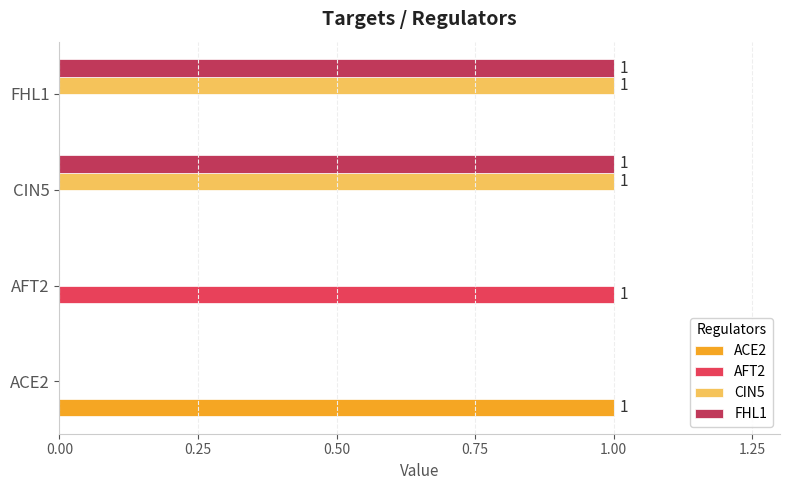

Is the value of ACE2 at AFT2 greater than the value of AFT2 at AFT2?

No